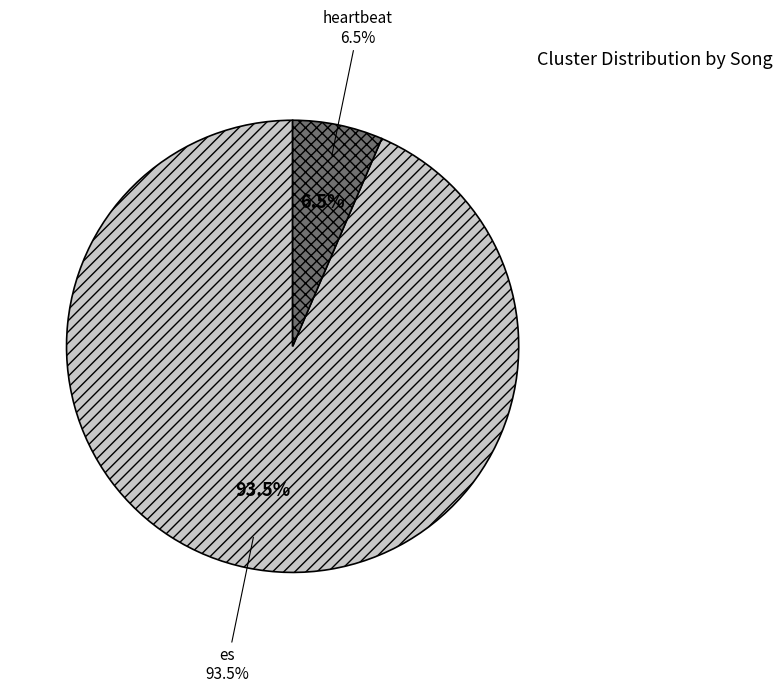

Is it true that es is 94% of the pie?

True